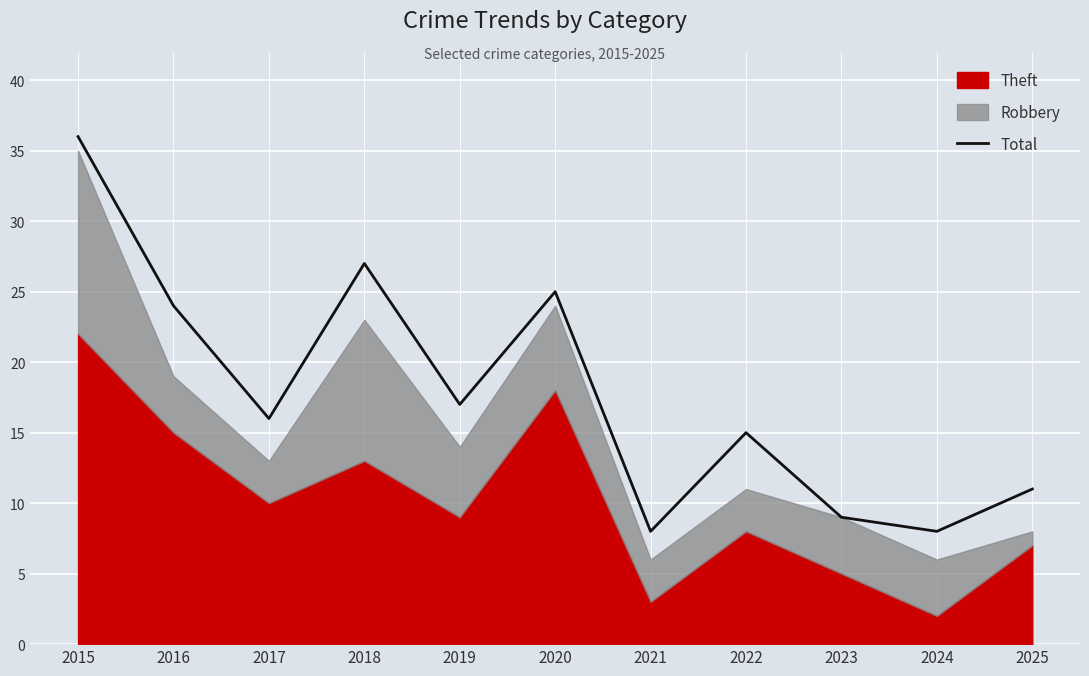

What is the value of the 9th point from the left?

9